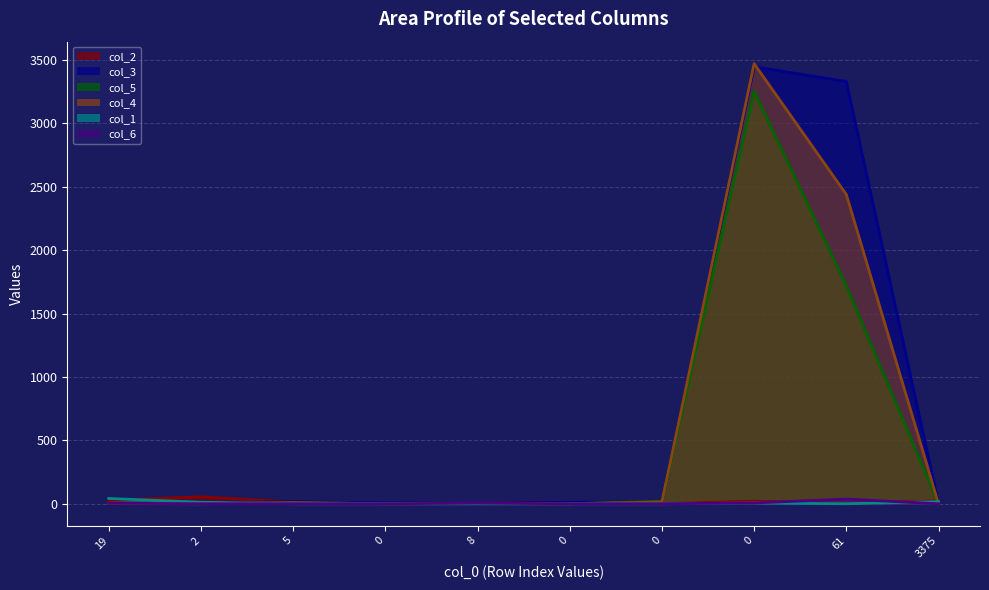

What are all the series names shown in the legend?

col_2, col_3, col_5, col_4, col_1, col_6